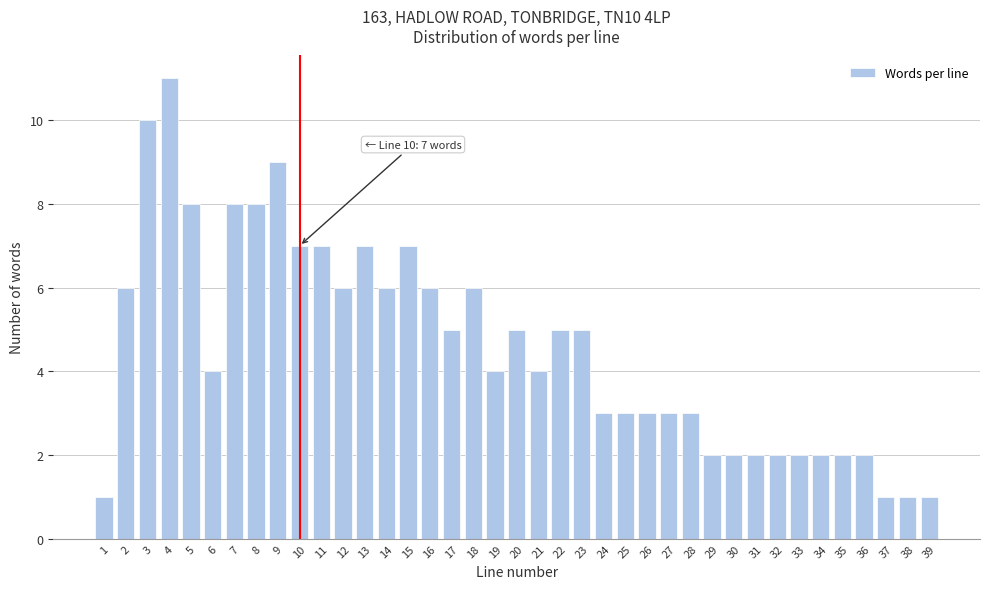

What is the change in value from 6 to 37?

-3